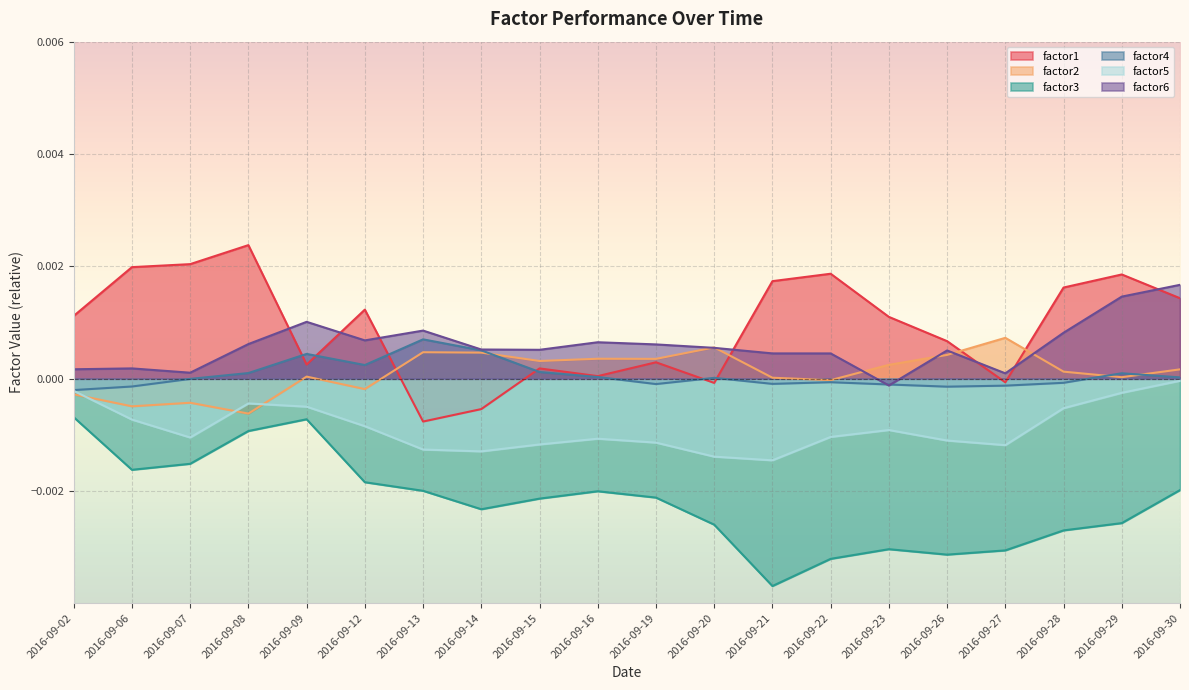

Which category has the highest value across all series?

2016-09-08